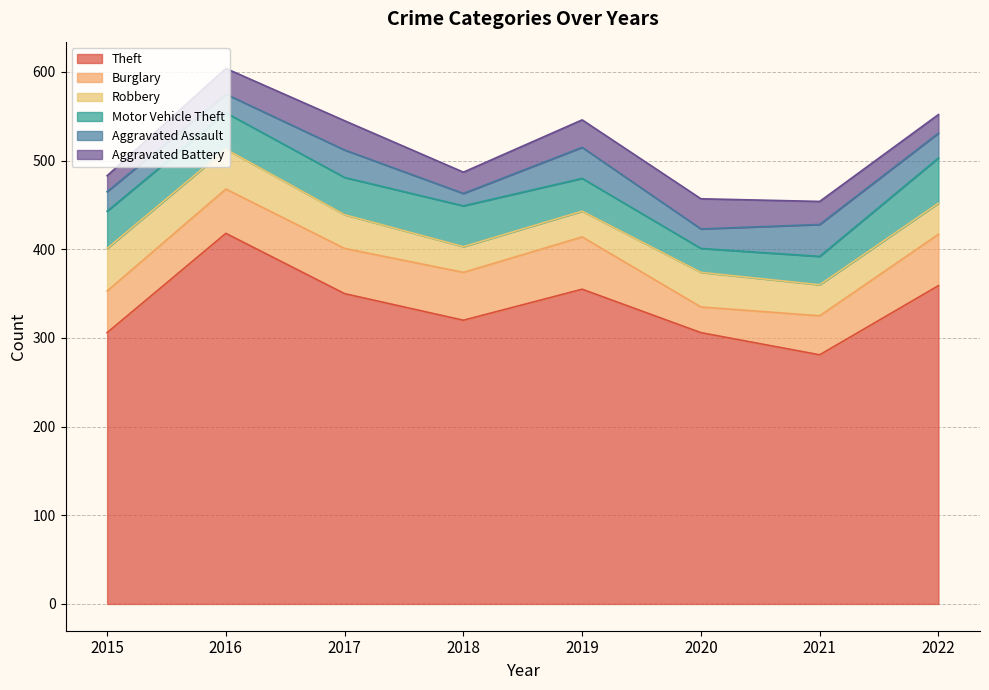

List the series in order of their peak value, lowest first.

Aggravated Battery, Aggravated Assault, Robbery, Motor Vehicle Theft, Burglary, Theft